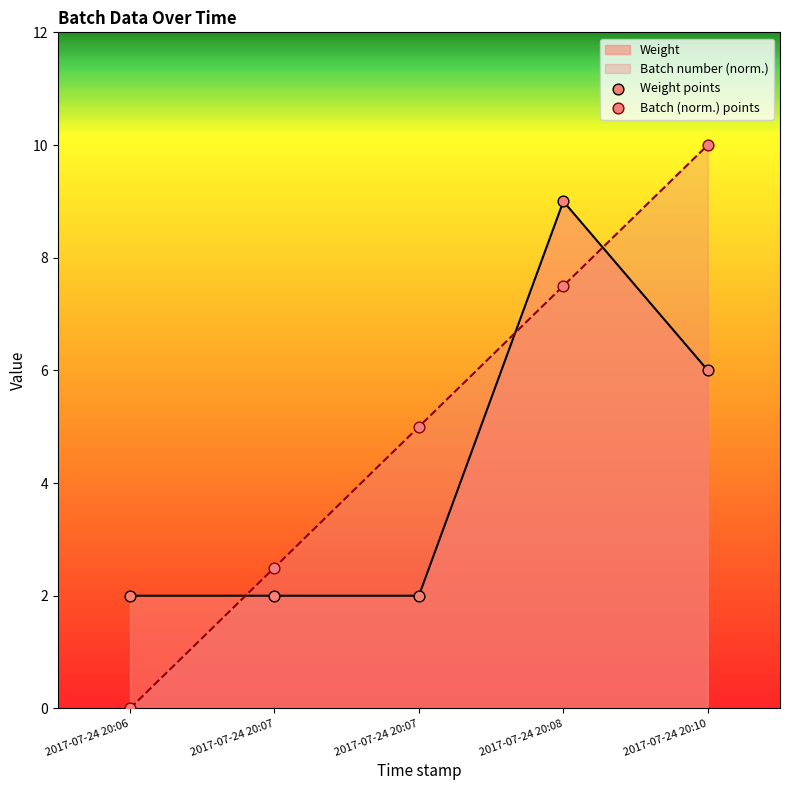

Is the value of Weight at 2017-07-24 20:06 greater than the value of Batch number at 2017-07-24 20:10?

No